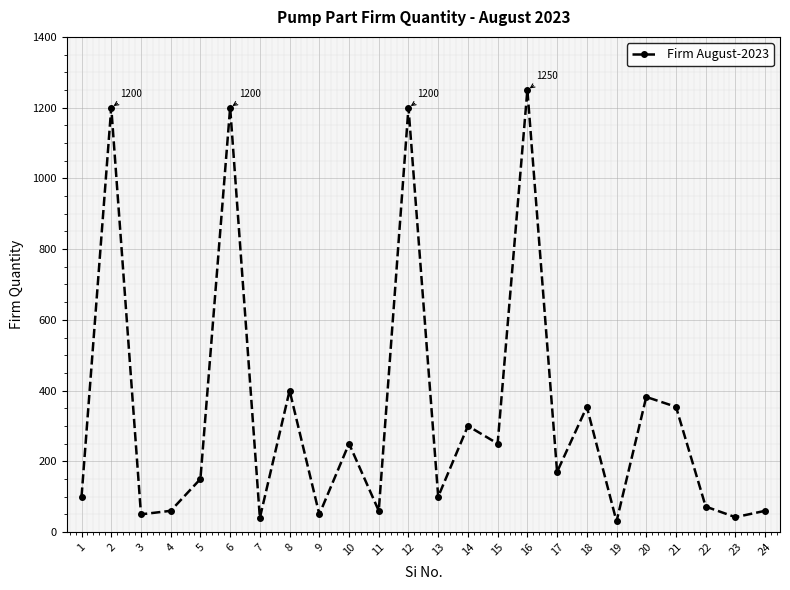

What is the greatest value displayed?

1250